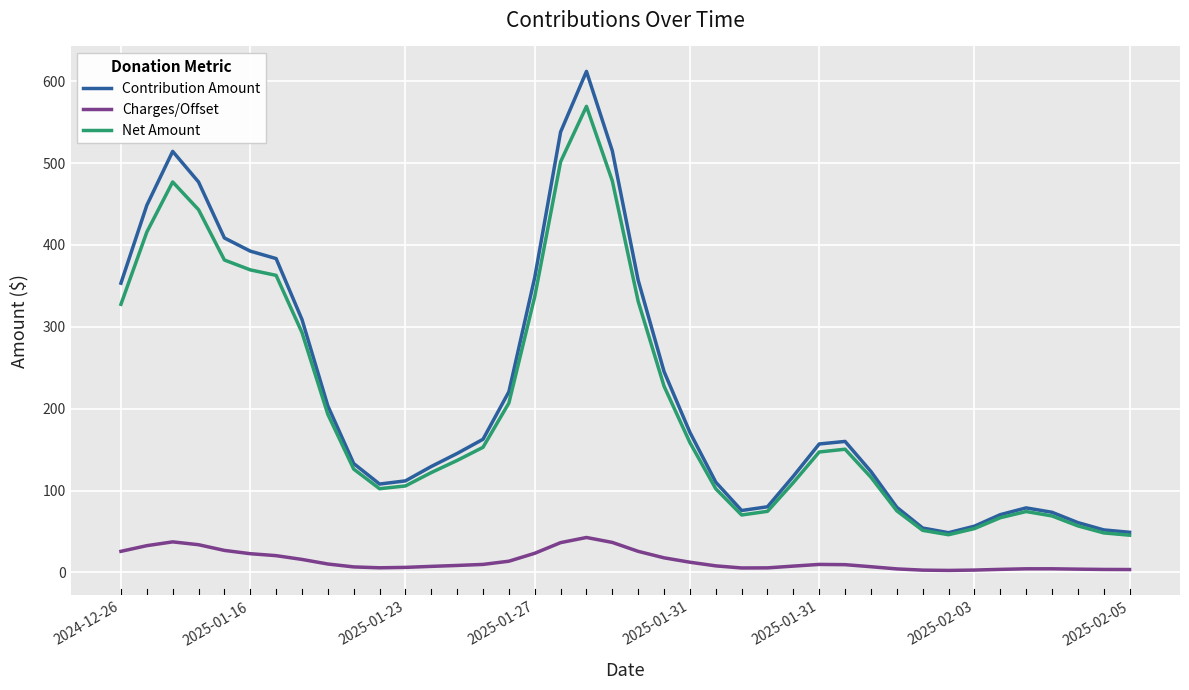

True or false: Charges/Offset and Contribution Amount intersect in this chart.

False